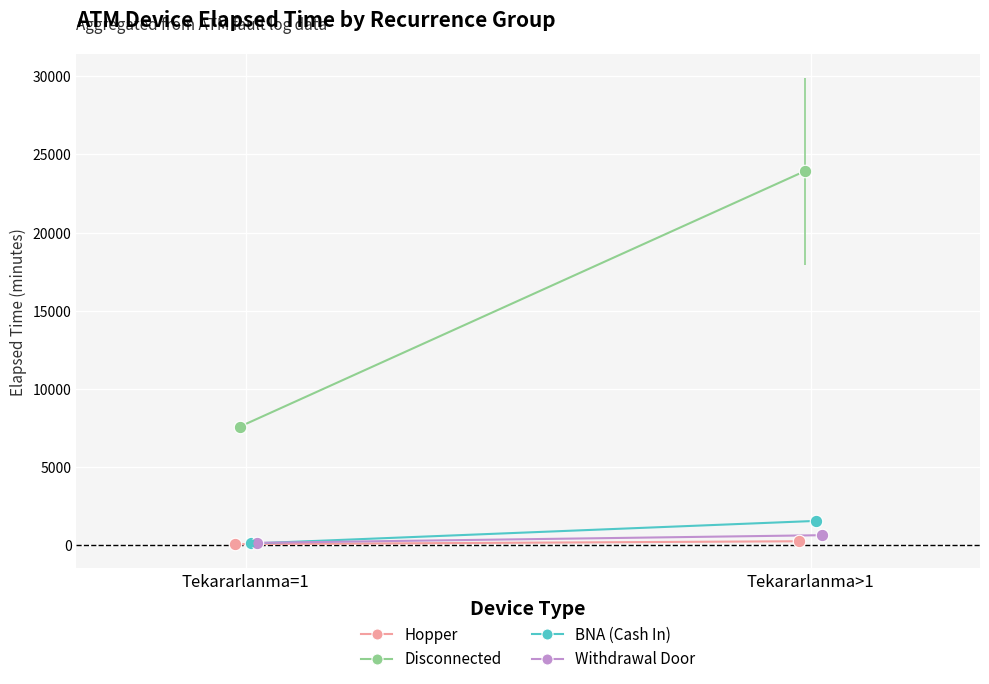

What are all the series names shown in the legend?

Hopper, Disconnected, BNA (Cash In), Withdrawal Door